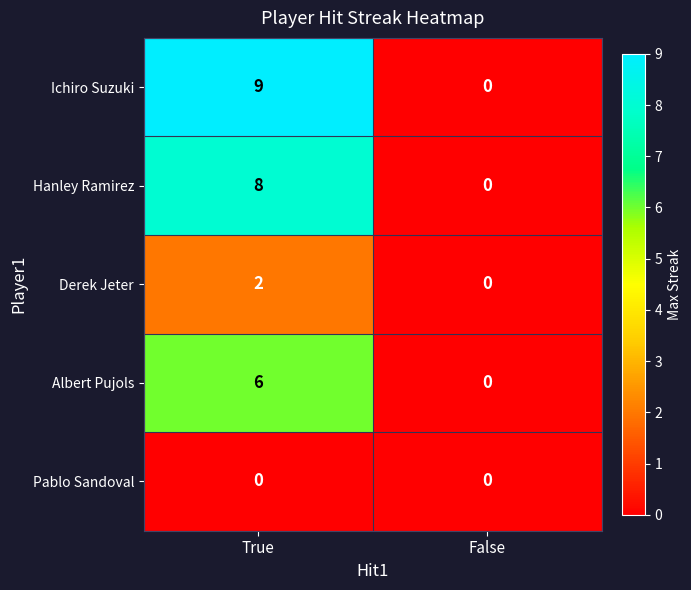

At which category is the sum across all series the highest?

True